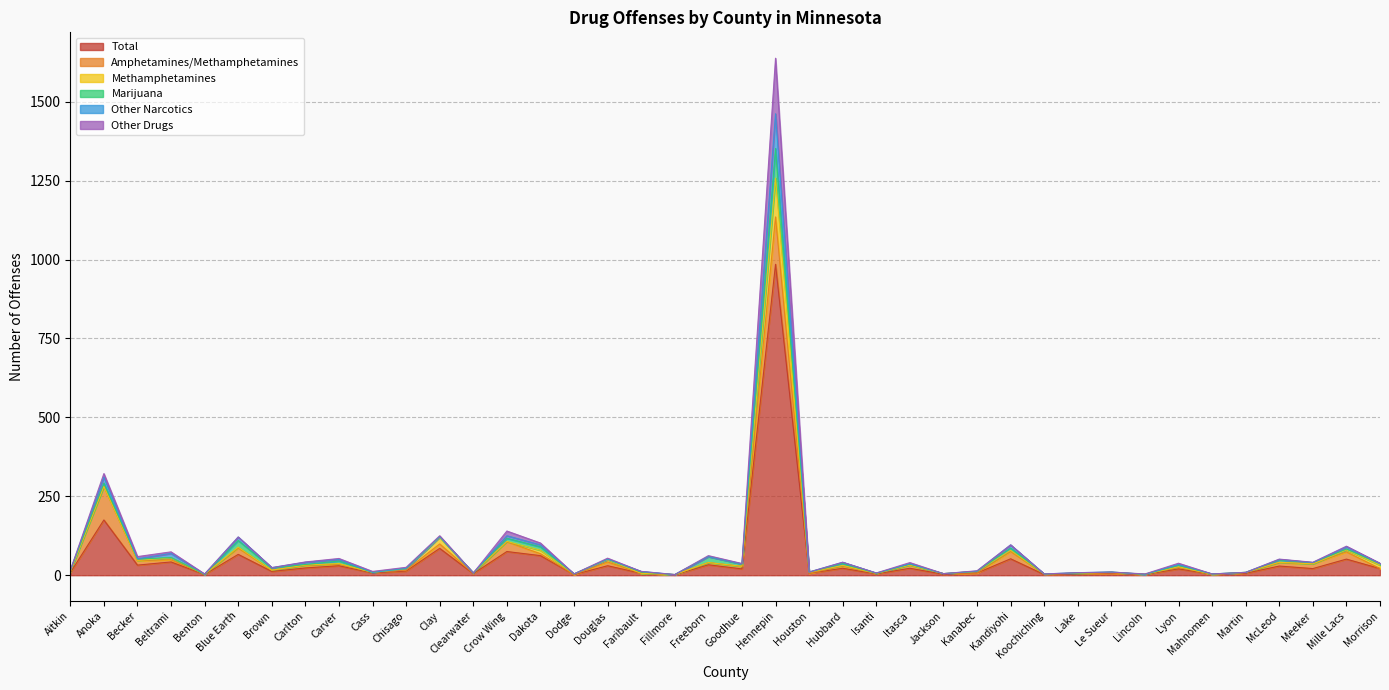

Between Benton and Faribault, which is larger?

Faribault